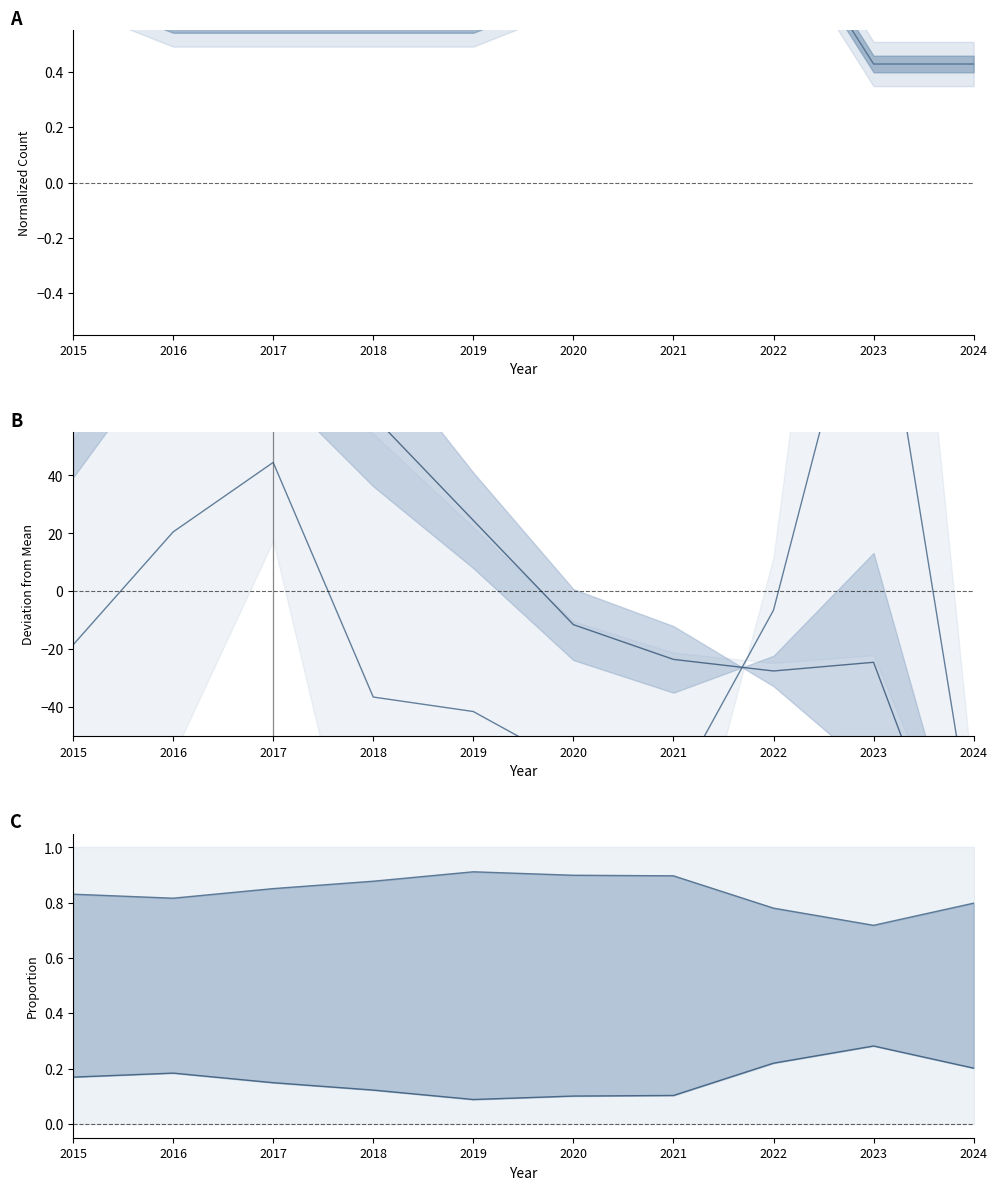

At which category does the chart reach its peak across all series?

2023